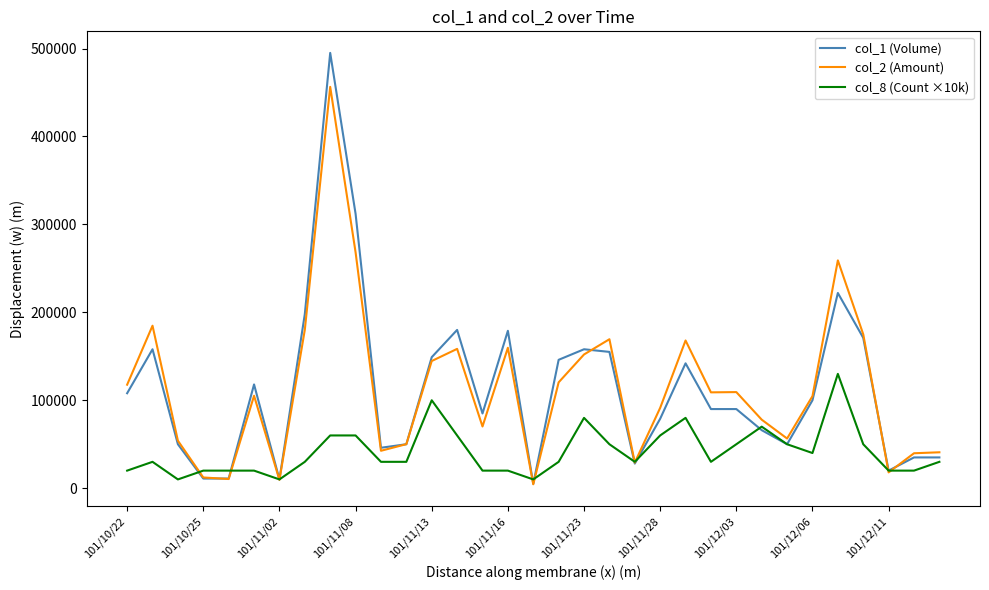

Is this an area chart (filled region under the line)?

No